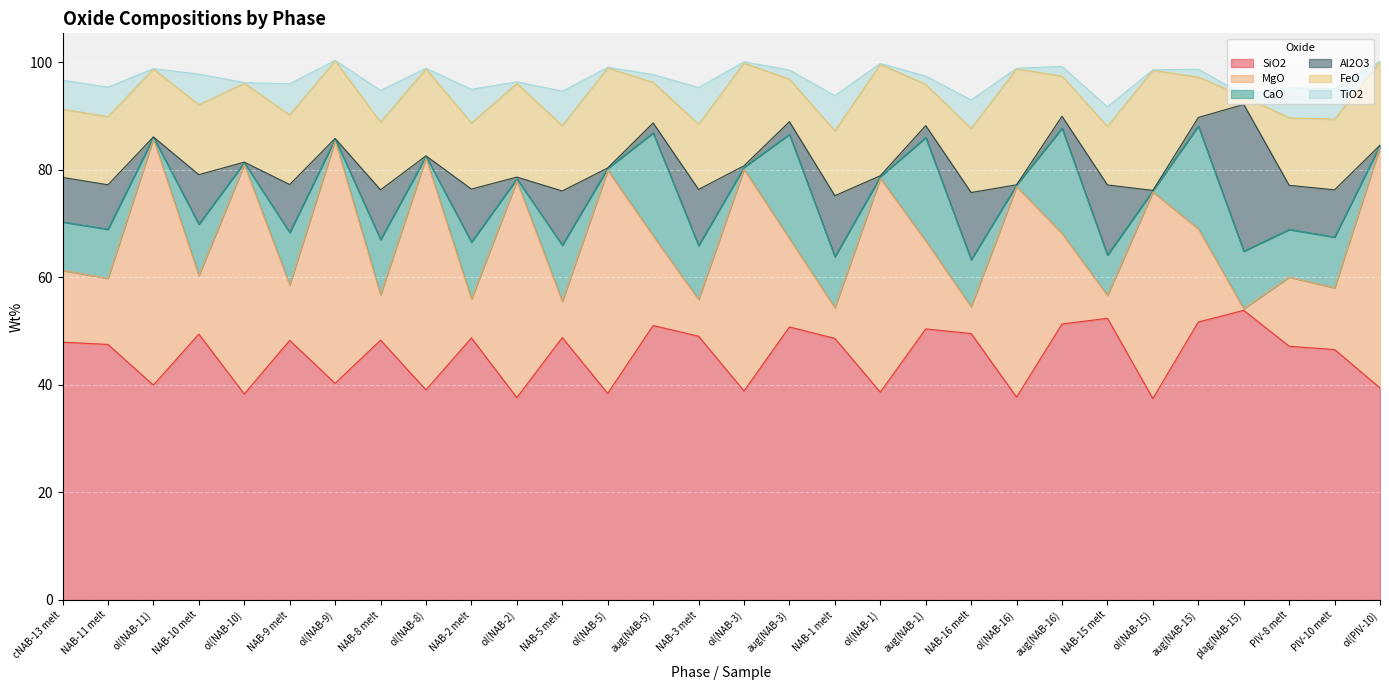

Reading left to right, transcribe all the data shown in this chart.

SiO2: 48.0	47.5	40.0	49.5	38.3	48.3	40.3	48.3	39.1	48.7	37.6	48.8	38.4	51.0	49.1	38.9	50.8	48.6	38.6	50.4	49.6	37.7	51.3	52.4	37.5	51.7	53.9	47.2	46.6	39.4
MgO: 13.3	12.3	45.8	10.9	42.7	10.3	45.2	8.4	43.1	7.2	40.3	6.8	41.5	16.7	6.8	41.2	16.4	5.7	39.8	16.4	5.0	39.2	16.9	4.2	38.4	17.3	0.3	12.9	11.5	44.8
CaO: 9.0	9.1	0.3	9.5	0.3	9.8	0.3	10.2	0.3	10.6	0.4	10.4	0.4	19.1	10.0	0.4	19.4	9.5	0.3	19.2	8.8	0.3	19.6	7.5	0.2	19.1	10.7	8.9	9.4	0.3
Al2O3: 8.3	8.3	0.1	9.2	0.1	8.9	0.1	9.2	0.1	9.8	0.3	10.1	0.1	1.8	10.4	0.3	2.4	11.3	0.2	2.2	12.5	0.0	2.2	13.0	0.0	1.6	27.3	8.2	8.8	0.0
FeO: 12.7	12.7	12.6	13.0	14.7	12.9	14.5	12.6	16.2	12.3	17.4	12.2	18.6	7.6	12.1	19.1	7.9	12.1	20.7	7.7	11.9	21.6	7.5	10.9	22.4	7.5	1.5	12.5	13.1	15.5
TiO2: 5.4	5.5	0.1	5.7	0.1	5.8	0.1	5.9	0.1	6.3	0.3	6.4	0.1	1.4	6.8	0.3	1.7	6.6	0.2	1.6	5.3	0.1	1.8	3.6	0.1	1.5	0.3	5.6	5.7	0.1